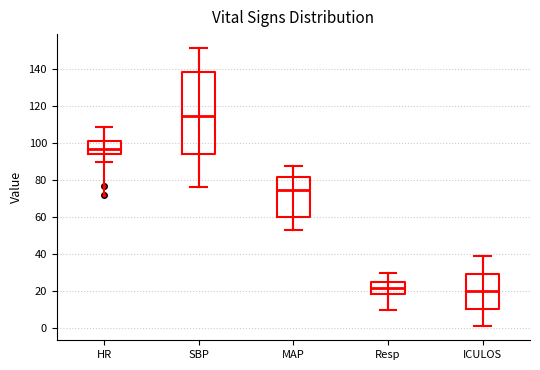

Which box is the tallest, from its lower edge to its upper edge?

SBP